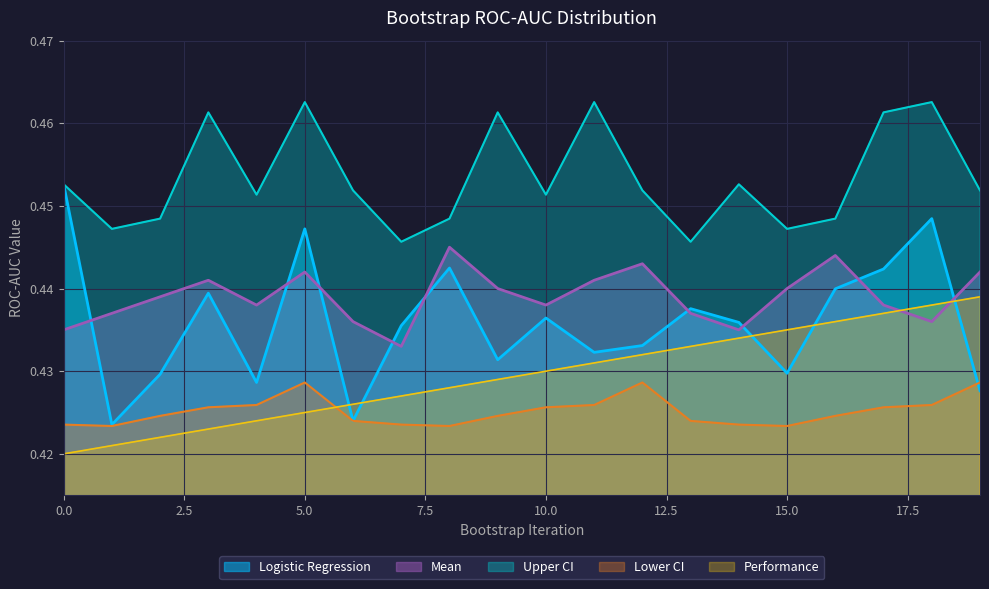

How many lines are shown in the chart?

5